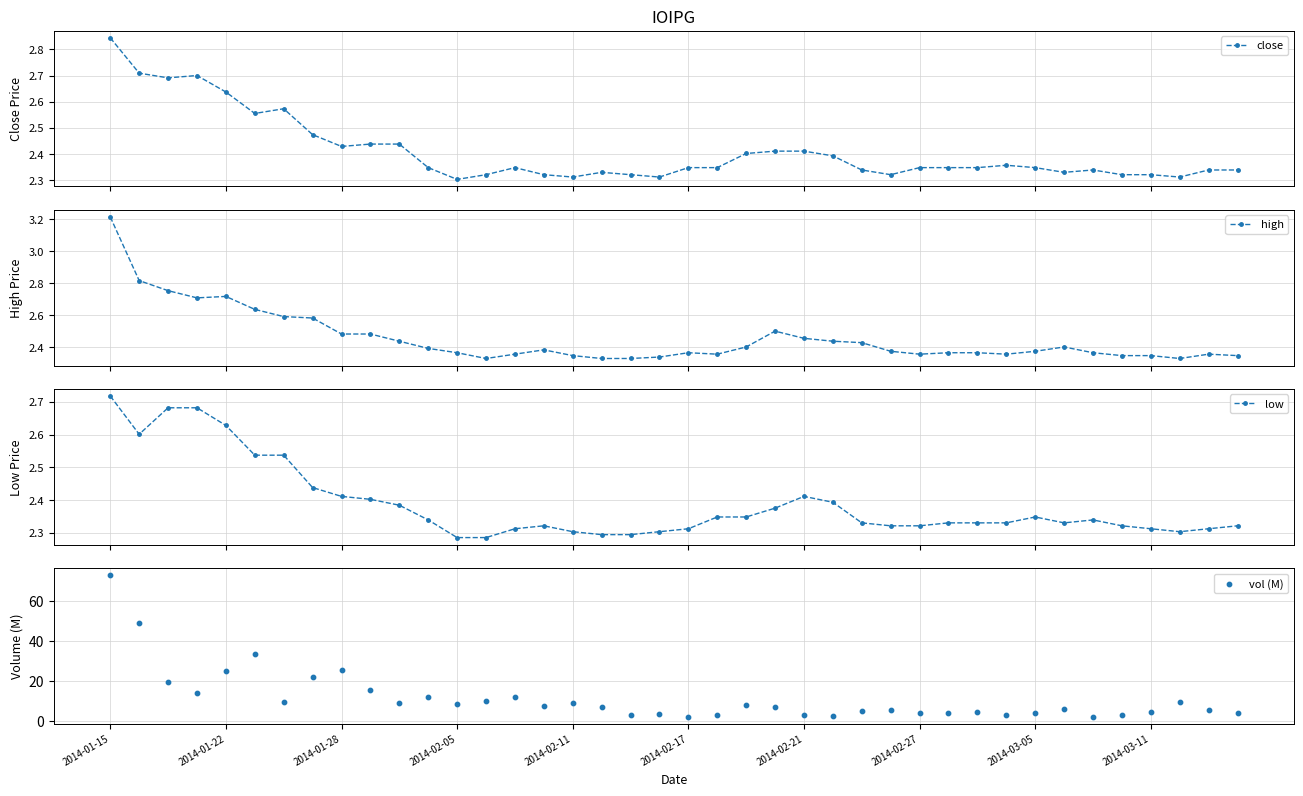

Is the value of vol (M) at 12 greater than the value of close at 26?

Yes